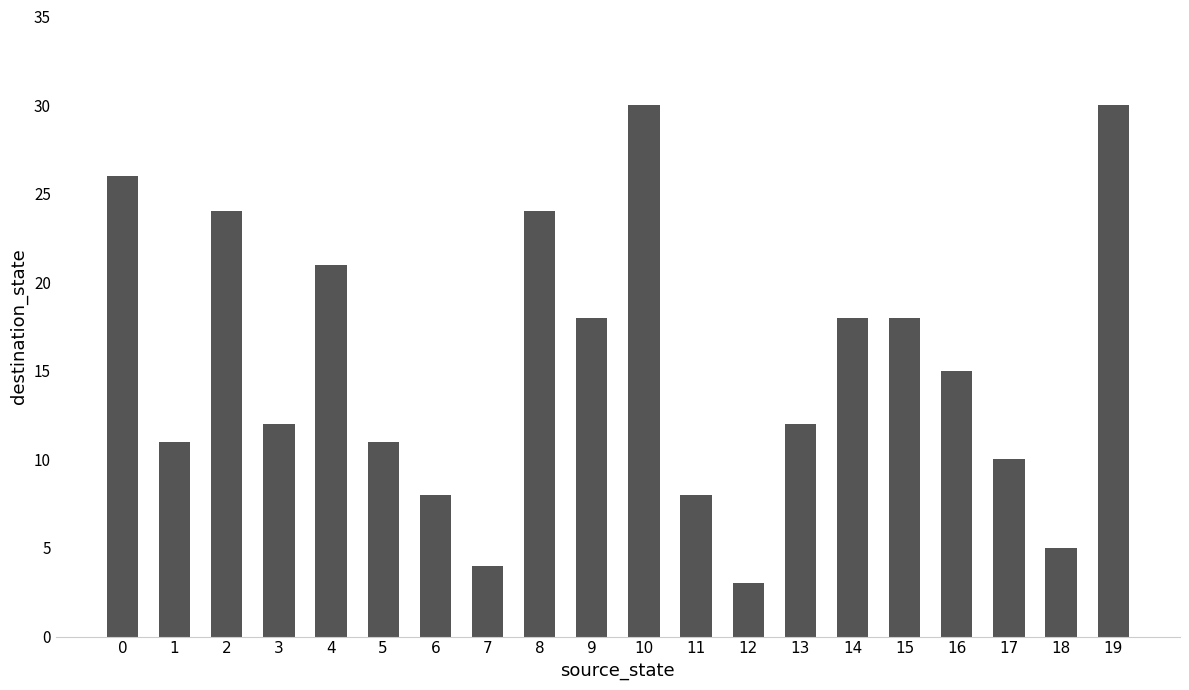

What is the approximate value at 7?

4